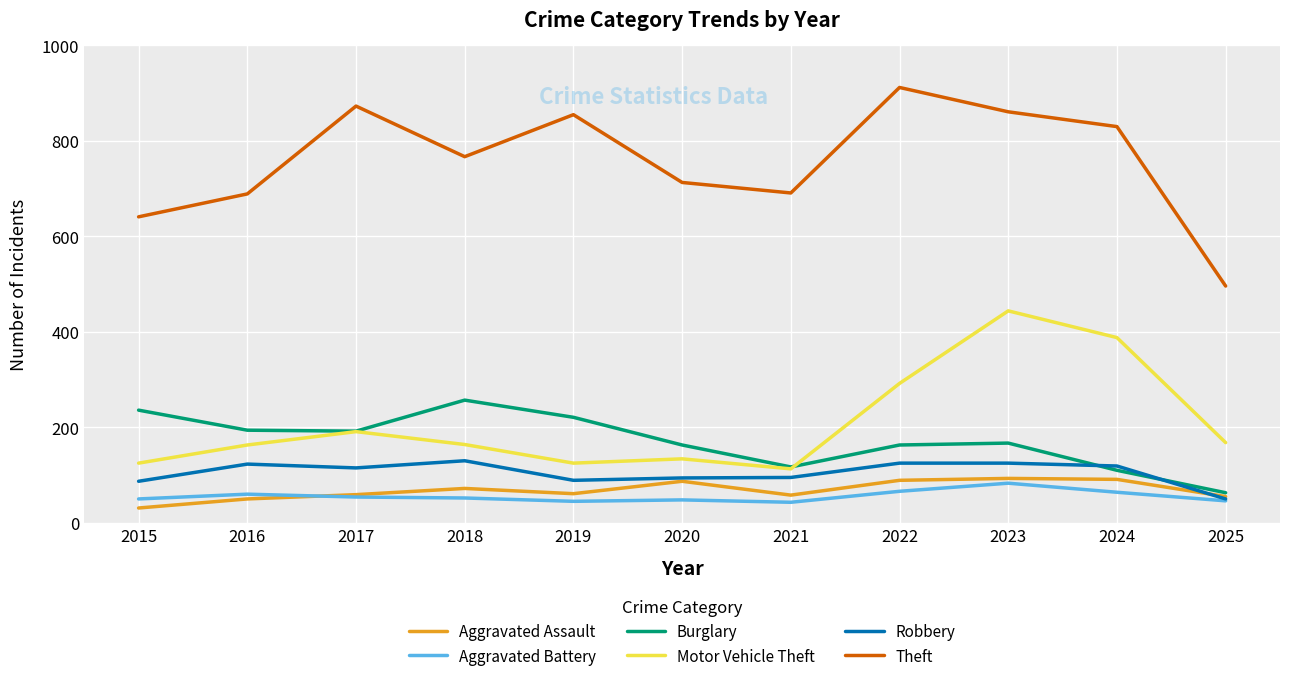

What is the smallest value displayed?

31